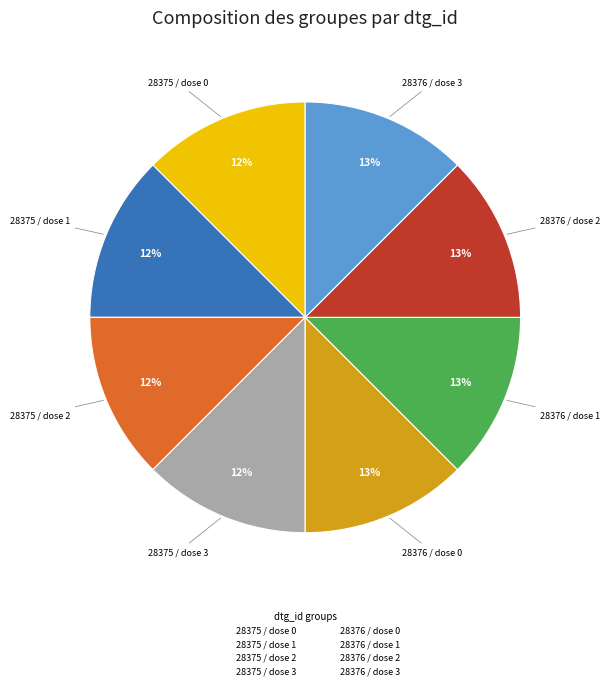

To the nearest percent, what is the combined percentage of 28375 / dose 2 and 28376 / dose 2?

25%